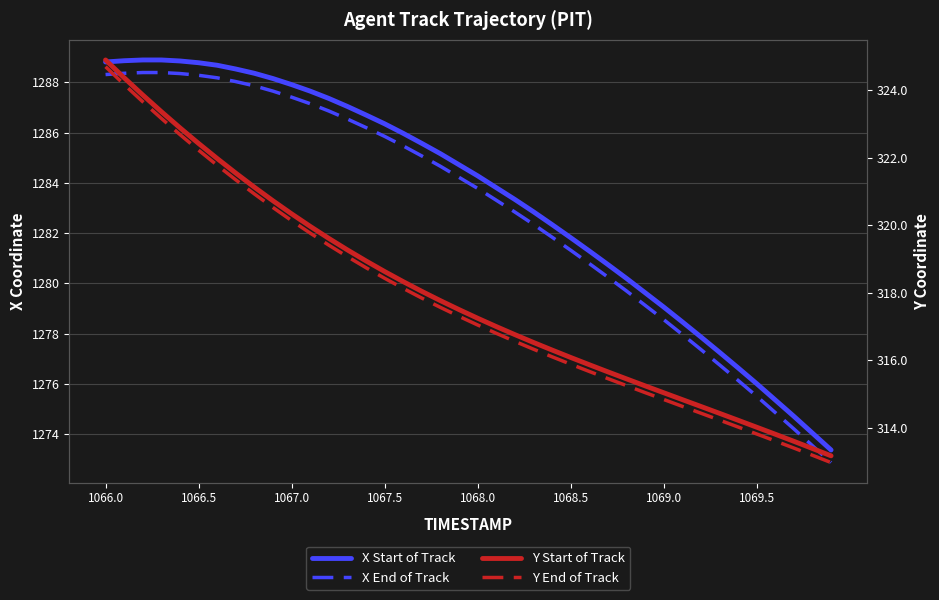

At which category is the sum across all series the highest?

1066.0